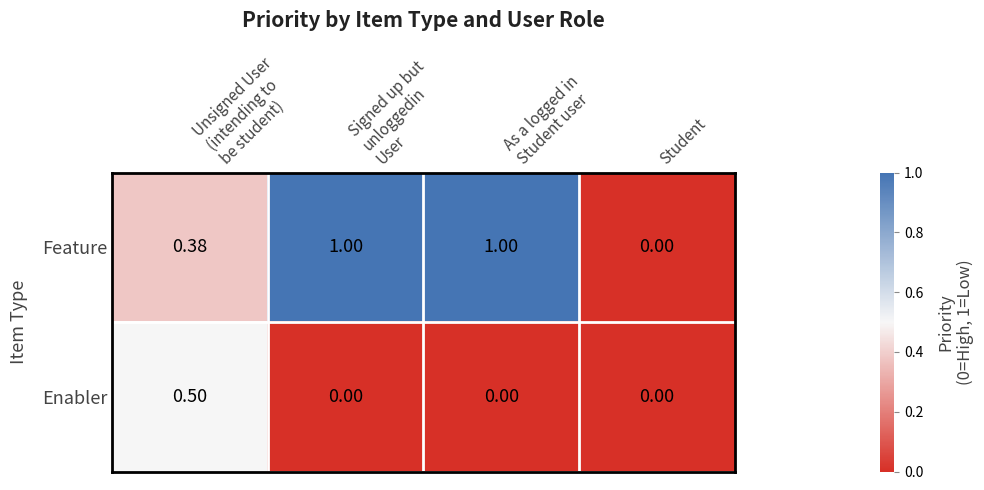

Which series has the widest spread of values?

Feature